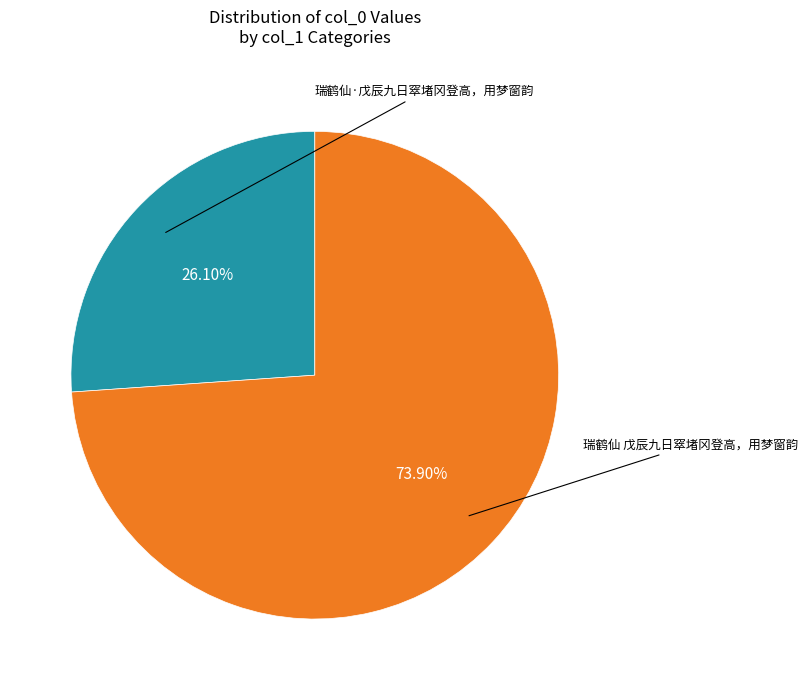

Does any single category account for the majority?

Yes